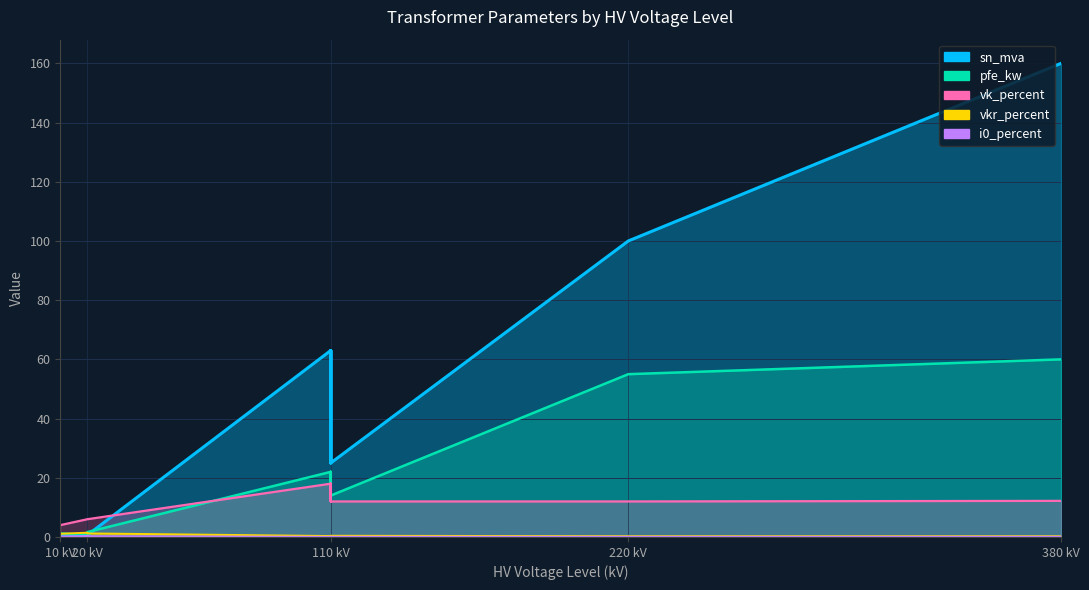

Is it true that pfe_kw equals 32.8 at 100 MVA 220/110 kV?

False